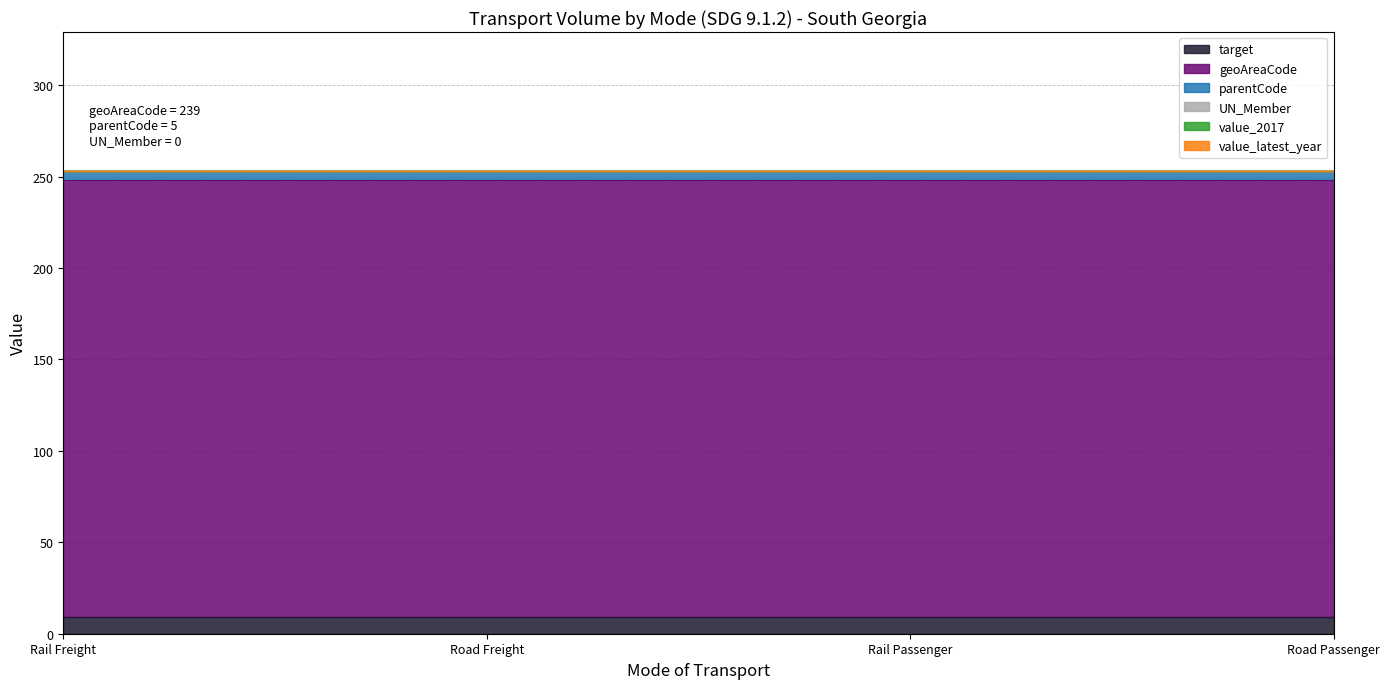

At which label is target closest to 9?

Rail Freight